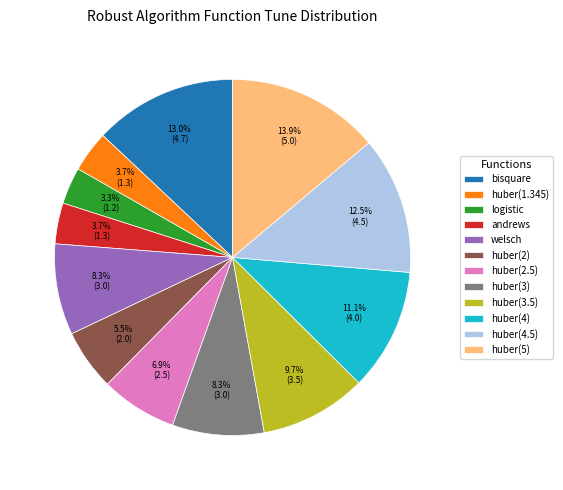

What is the total percentage of logistic and bisquare?

16.3%